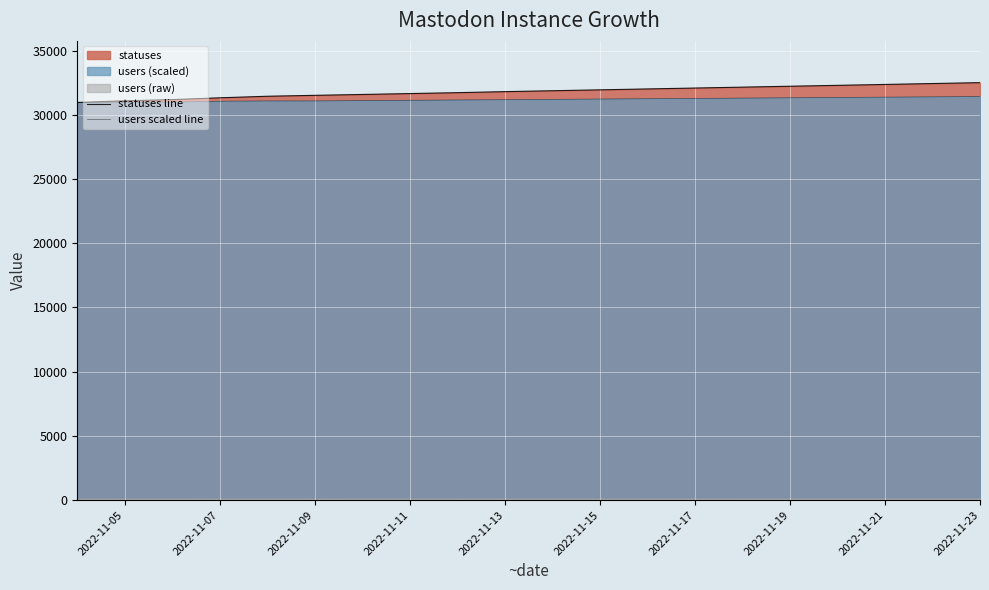

How many distinct data groups are displayed?

2